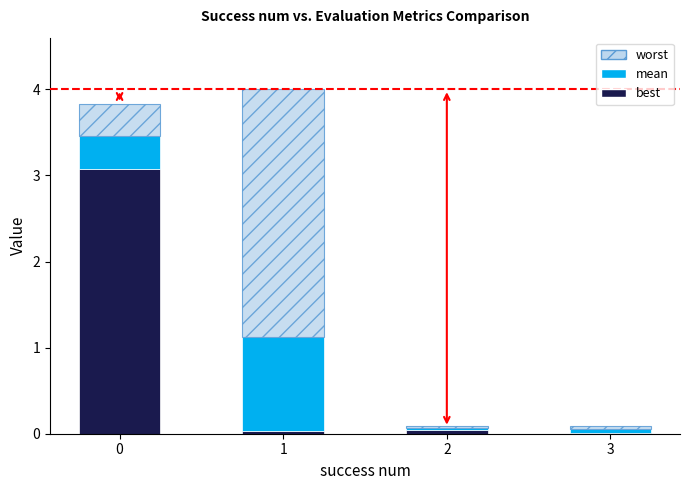

What is the maximum value for best?

3.1